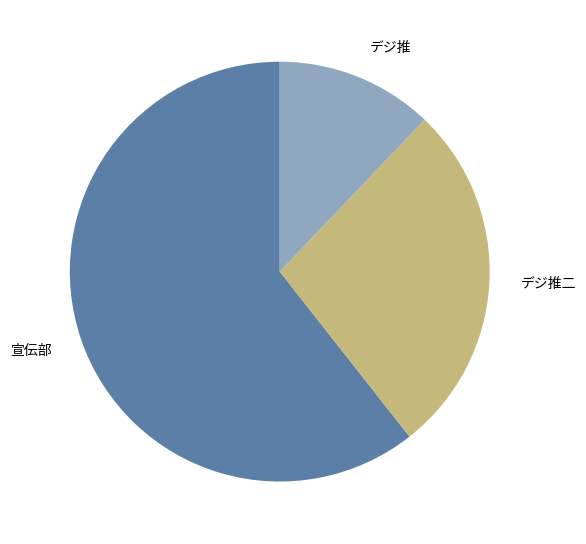

Which slice represents more than half of the pie?

宣伝部